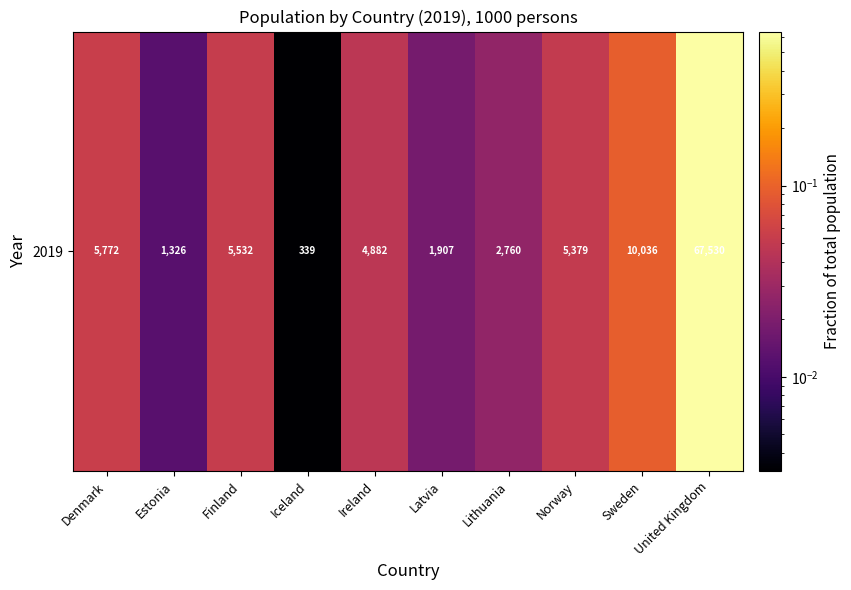

Which has a higher value, Estonia or Ireland?

Ireland